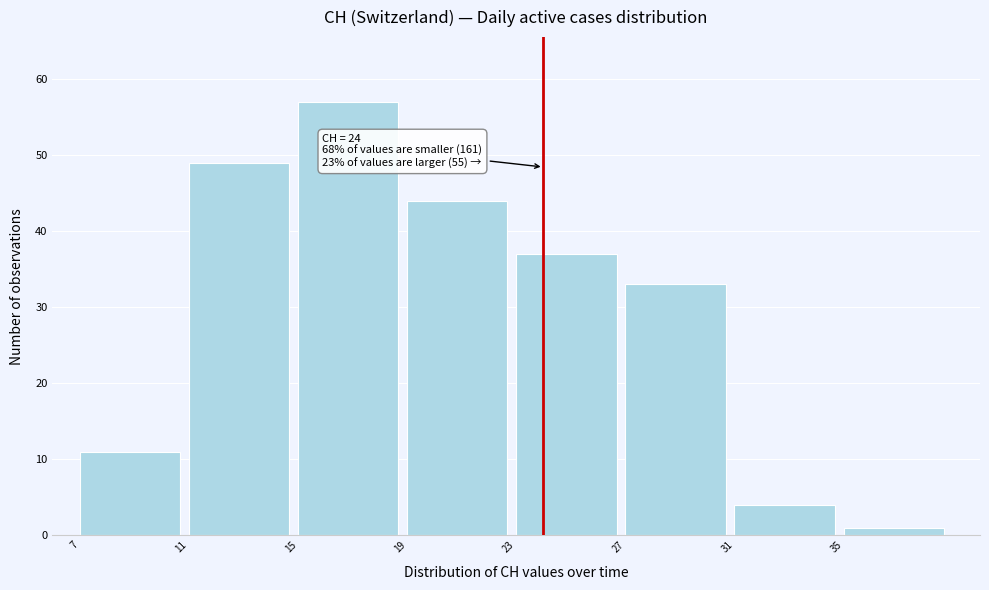

Over which range of the x-axis is the bar tallest?

15 to 19